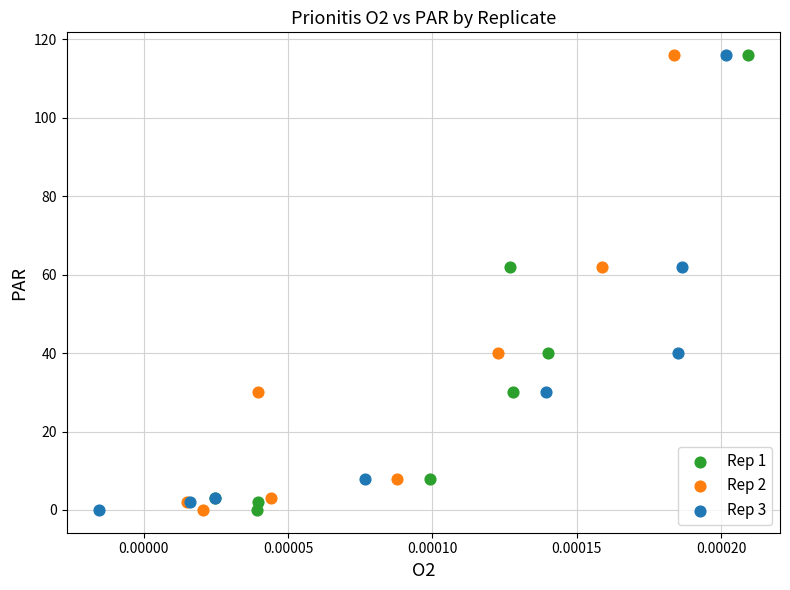

What are all the series names shown in the legend?

Rep 1, Rep 2, Rep 3